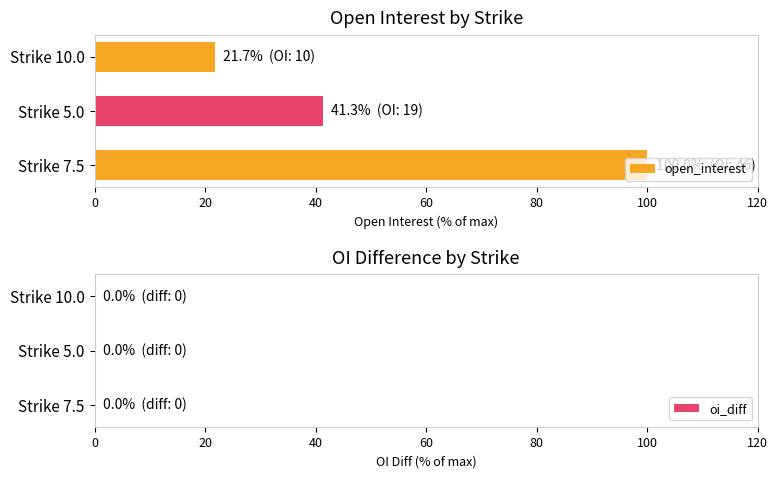

Is it true that the value at Strike 10.0 is 32.1?

False